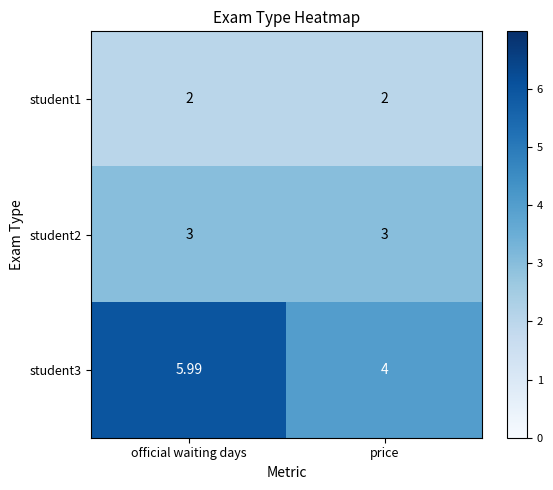

What is the smallest value displayed?

2.0